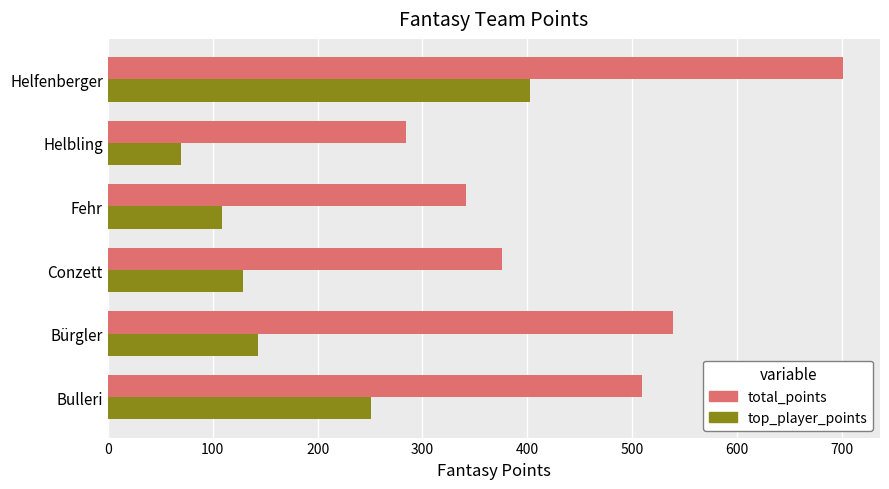

Rank the series by their average value, from highest to lowest.

total_points, top_player_points